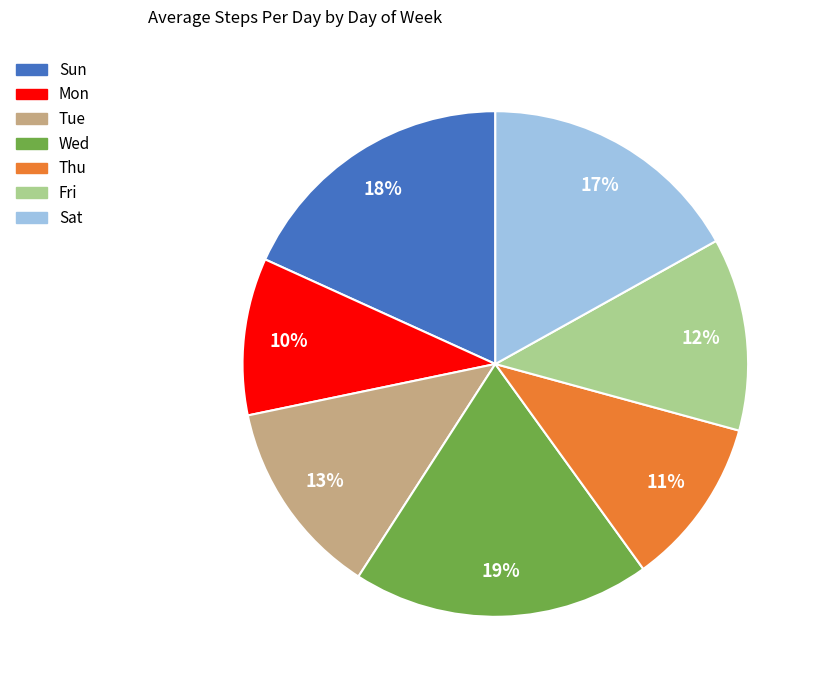

Is the sum of Wed and Sun greater than half?

No